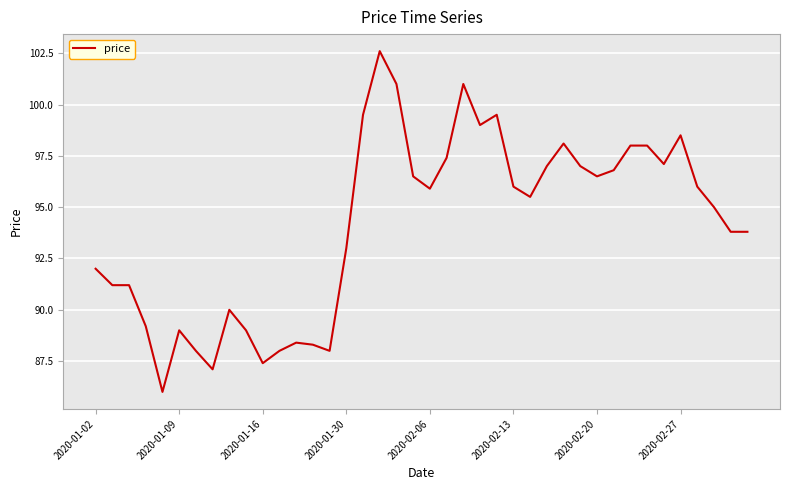

What is the smallest value displayed?

86.0